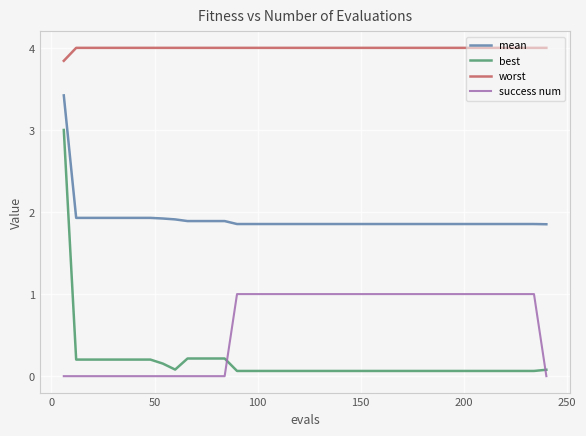

Which series has the widest spread of values?

best